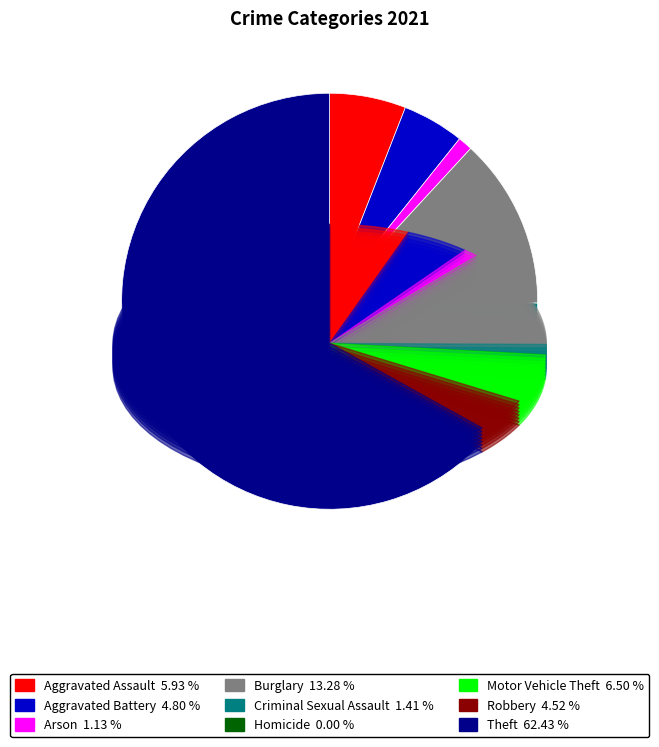

Which has a higher value, Aggravated Battery or Motor Vehicle Theft?

Motor Vehicle Theft